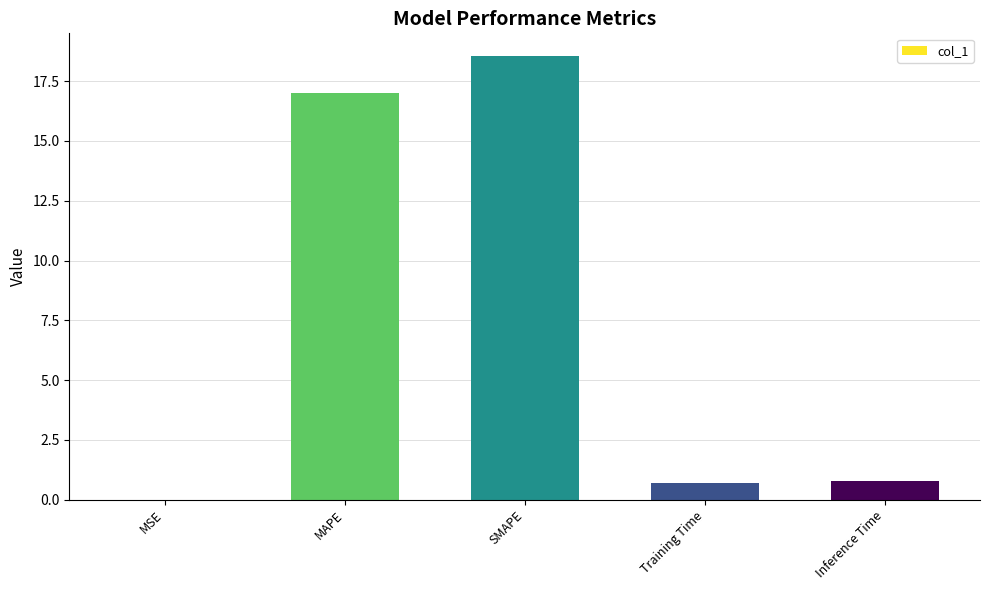

Is it true that the value at SMAPE is 11.4?

False